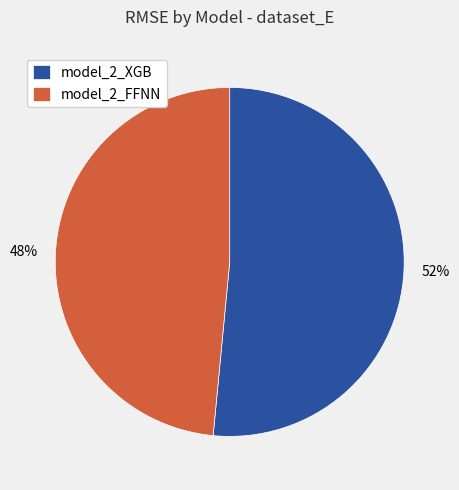

Is it true that model_2_FFNN is 48% of the pie?

True